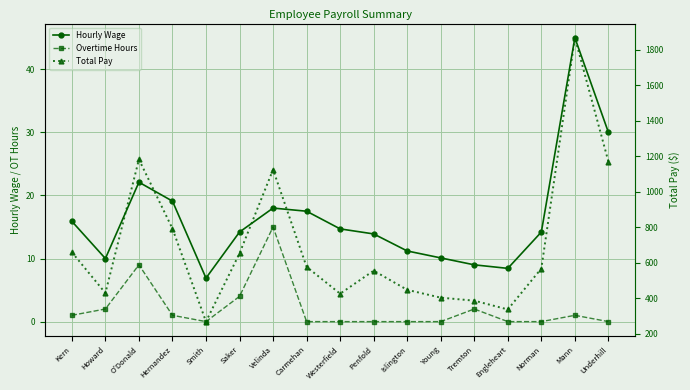

How many interior local peaks does the Hourly Wage series have?

3